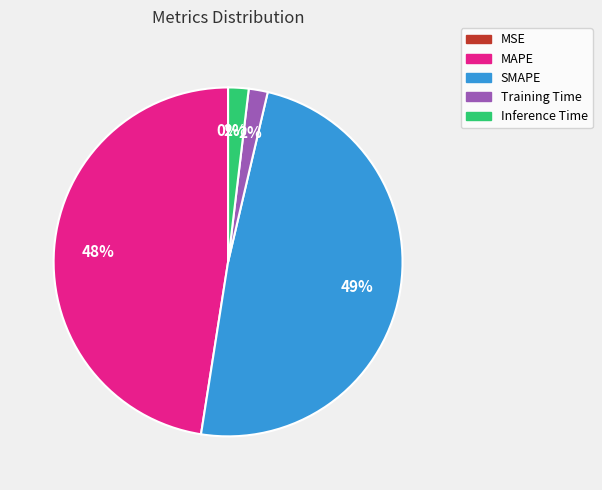

What is the largest slice in the pie chart?

SMAPE